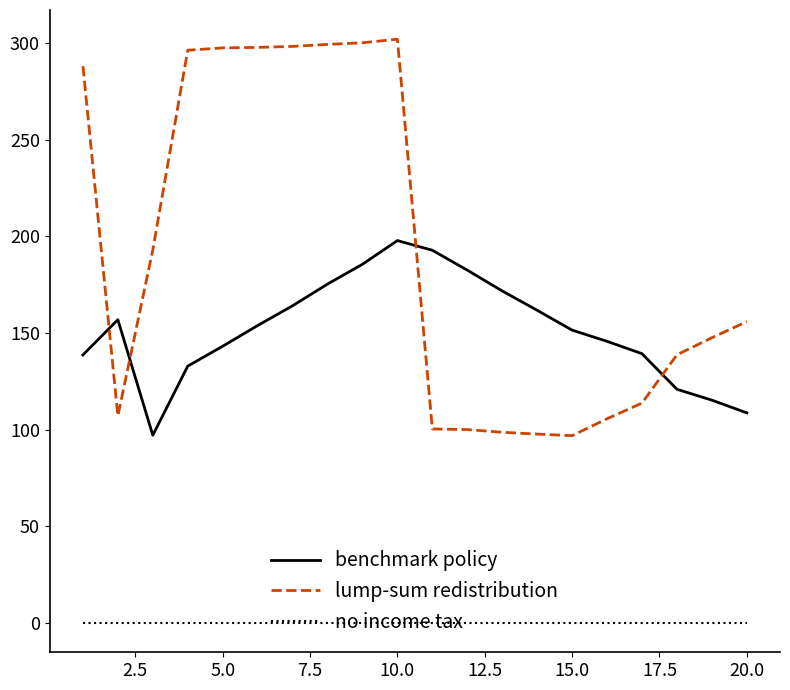

What is the minimum value for lump-sum redistribution?

96.9